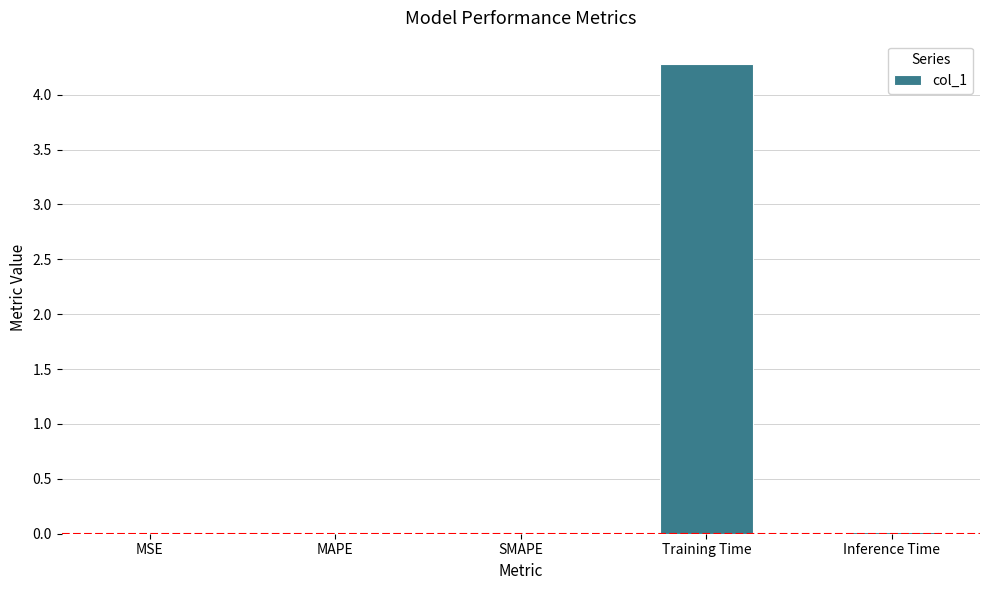

Which label corresponds to the largest value in the chart?

Training Time